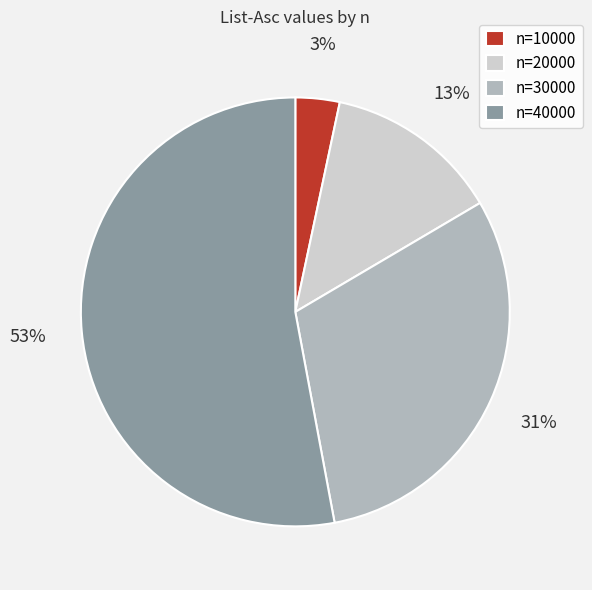

What is the largest slice in the pie chart?

n=40000